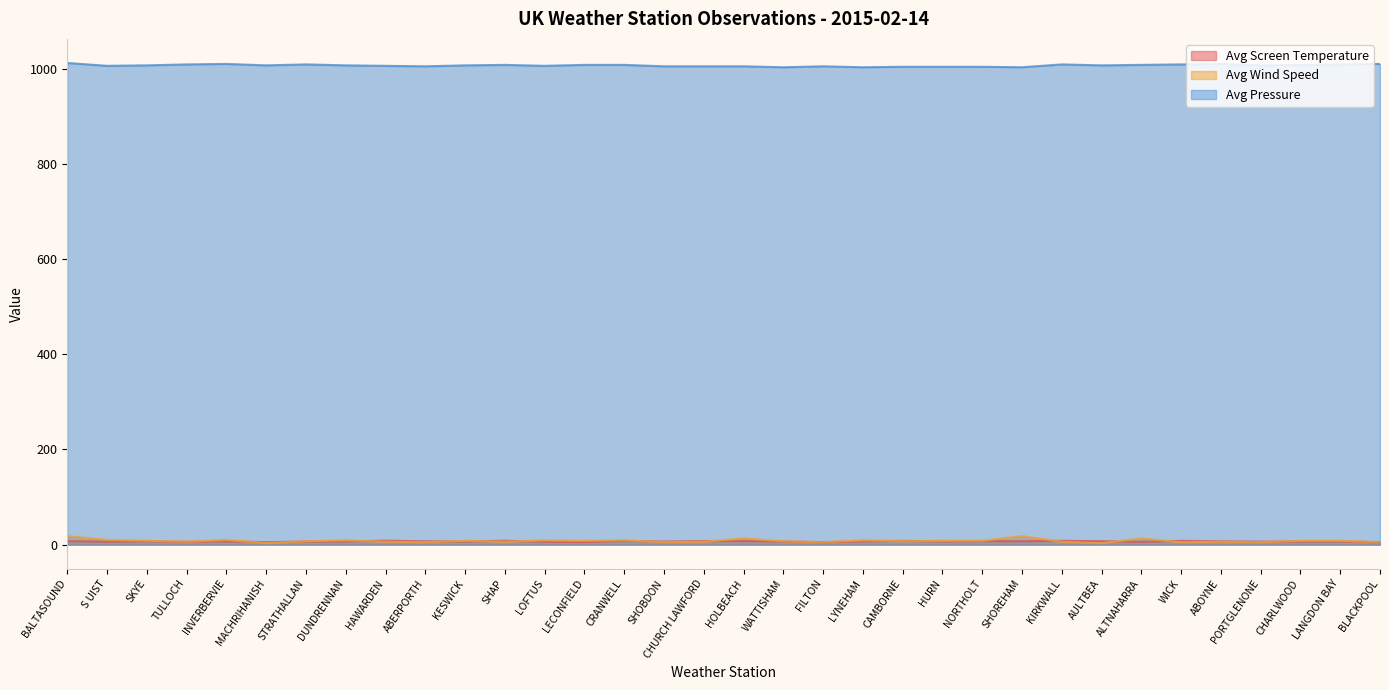

True or false: Avg Screen Temperature has a value of 12.6 at CHURCH LAWFORD.

False